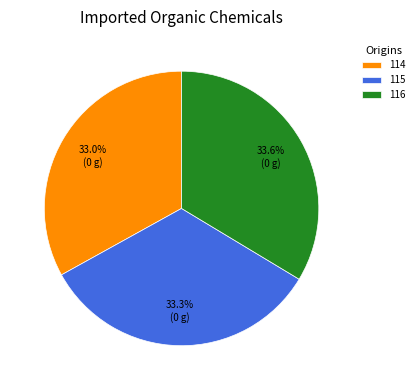

Does any single category account for the majority?

No